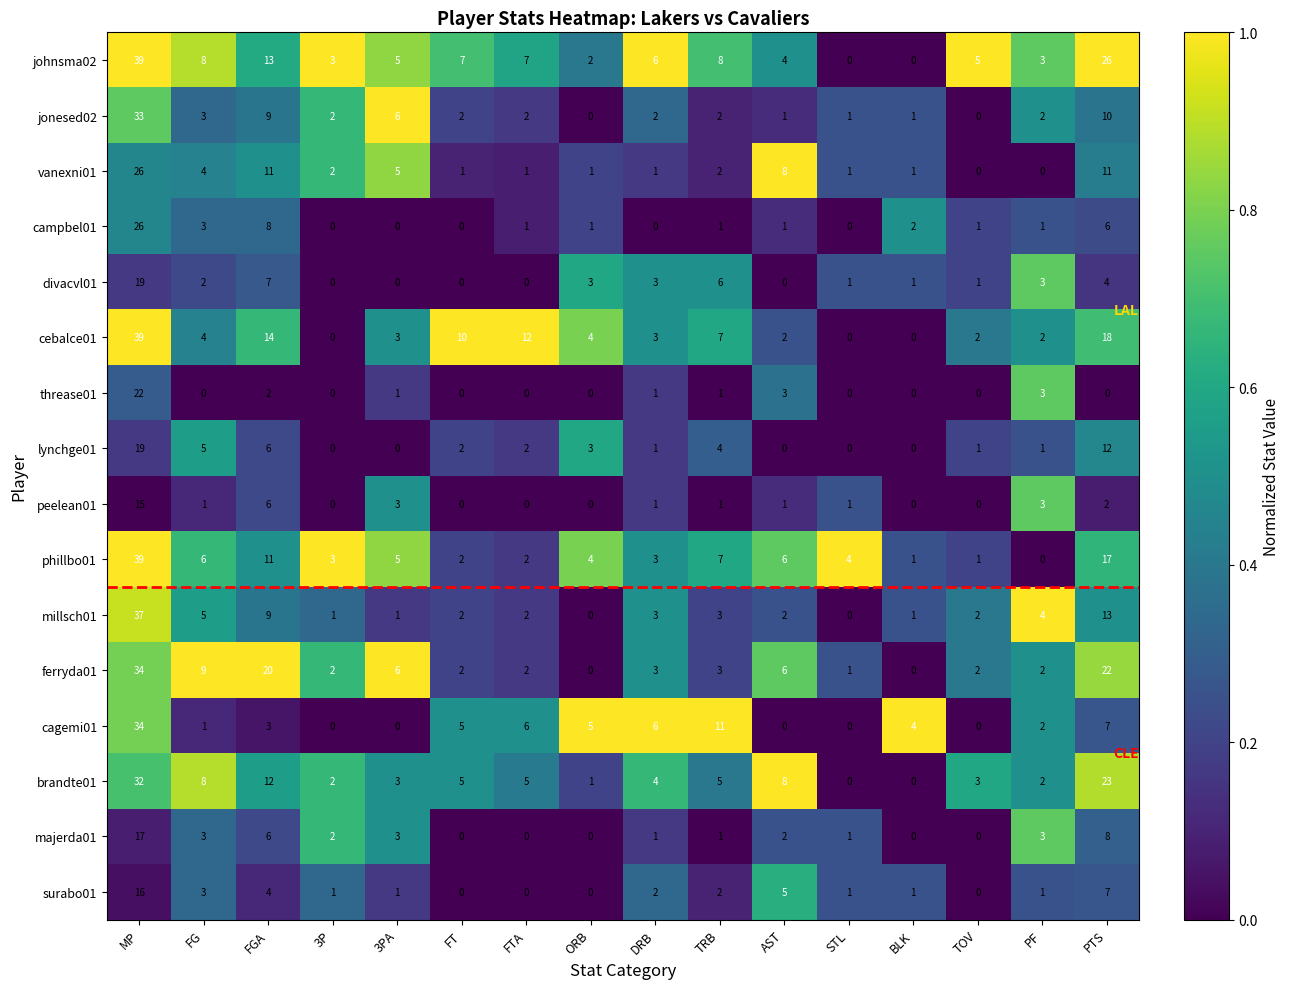

Which category has the highest value across all series?

MP